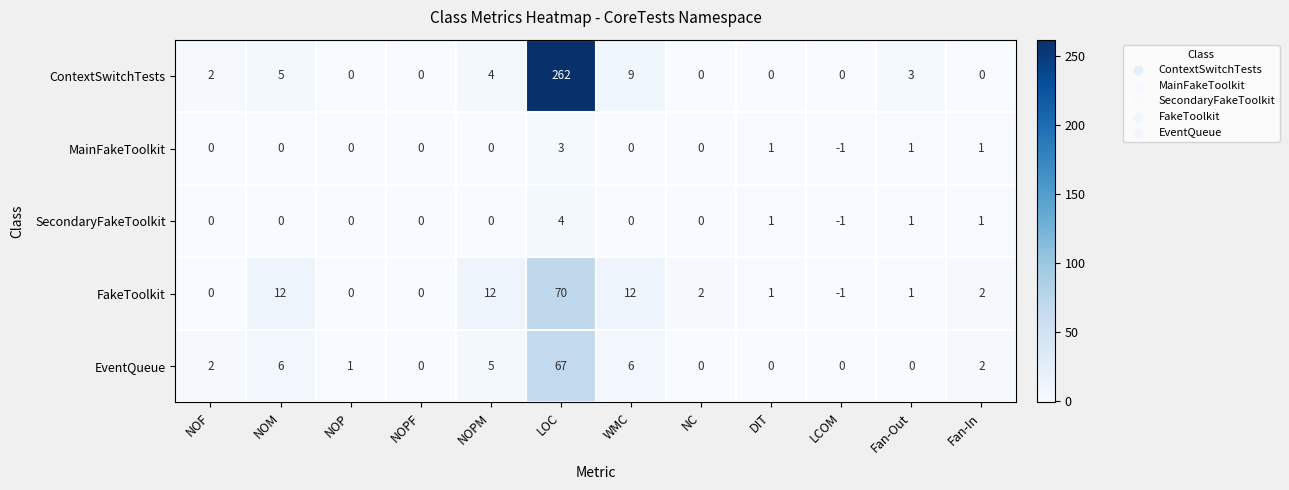

Which series has the largest total across all categories?

ContextSwitchTests